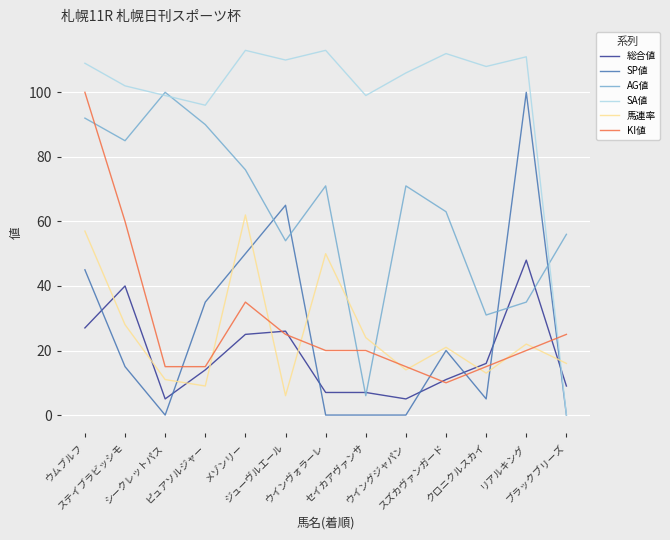

Which series has the widest spread of values?

SA値